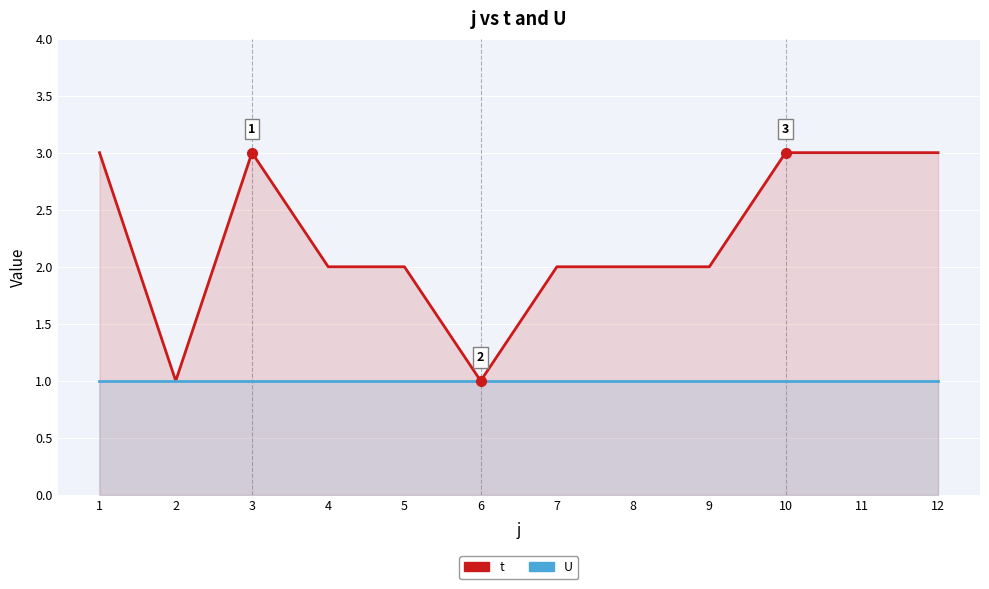

True or false: U has a value of 1 at 11.

True